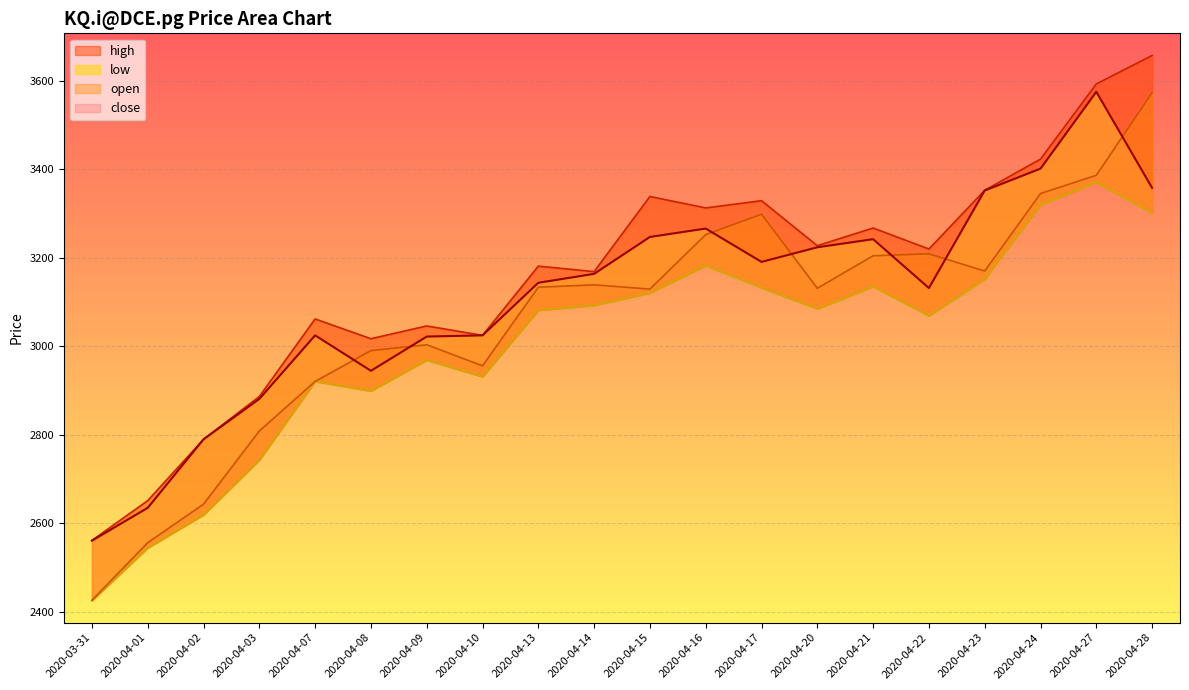

Reading left to right, extract all data points from this chart.

open: 2425.9	2555.9	2643.1	2808.7	2920.6	2990.3	3003.6	2955.9	3133.7	3139.1	3129.5	3252.7	3298.7	3131.3	3204.8	3209.2	3170.3	3345.6	3386.8	3573.5
high: 2561.2	2651.1	2789.8	2886.6	3061.9	3017.2	3046.1	3024.8	3181.4	3169.0	3338.9	3313.0	3329.3	3227.6	3267.6	3220.1	3352.9	3423.4	3593.4	3657.8
low: 2425.2	2544.3	2619.0	2743.0	2920.6	2899.1	2969.0	2931.3	3081.6	3092.9	3120.7	3182.6	3132.8	3084.9	3135.4	3069.2	3152.1	3320.2	3371.0	3301.4
close: 2560.5	2634.9	2789.8	2881.2	3024.8	2944.7	3022.1	3024.8	3143.7	3163.9	3247.3	3266.4	3191.0	3224.0	3242.3	3131.9	3352.4	3401.8	3575.7	3358.4